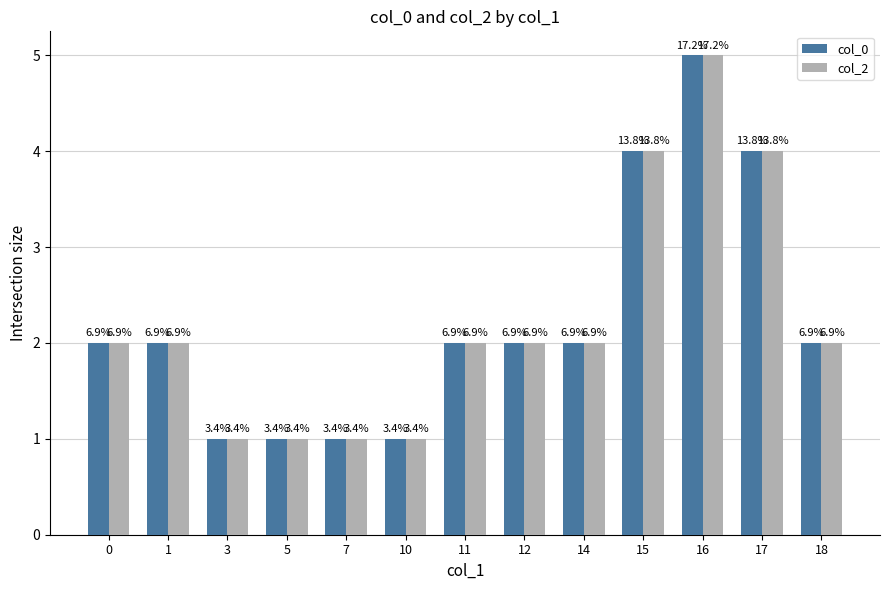

What are all the series names shown in the legend?

col_0, col_2